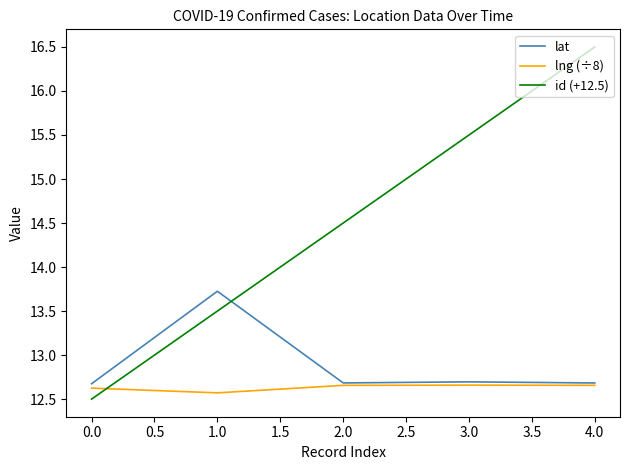

How many categories are shown in the chart?

5